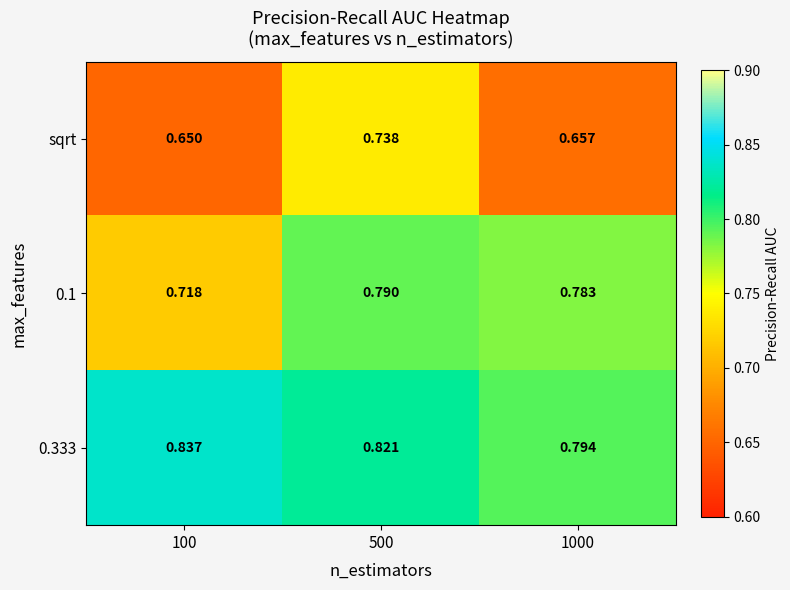

Is the value of 0.333 at 1000 greater than the value of sqrt at 100?

Yes